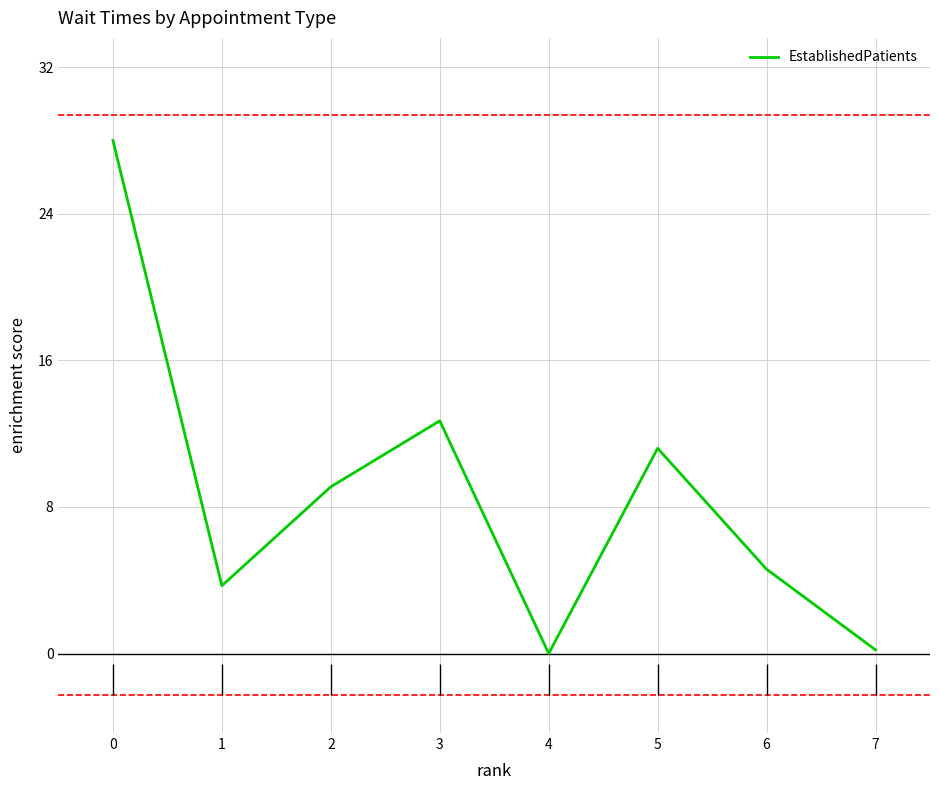

How many lines are shown in the chart?

1